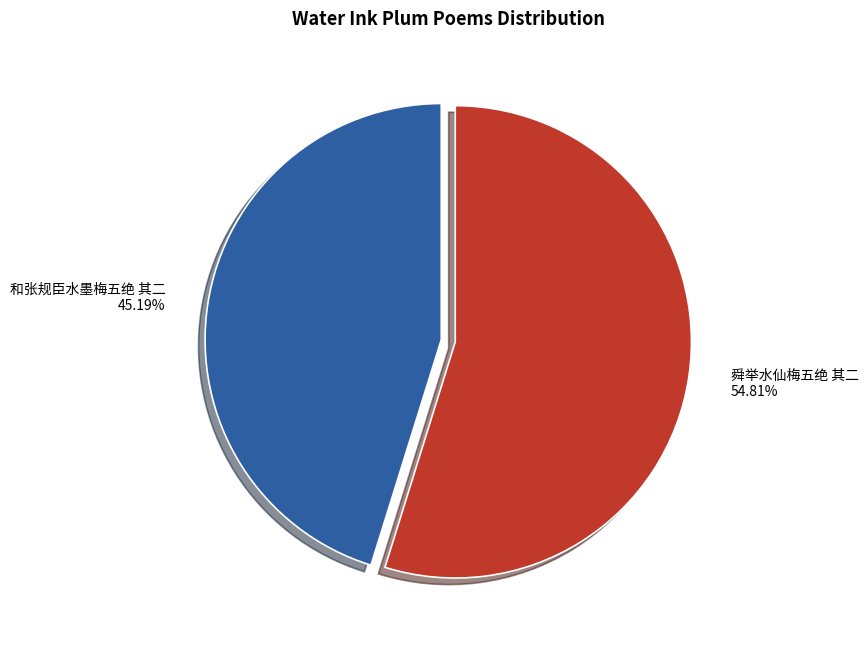

Count the number of slices in the pie.

2